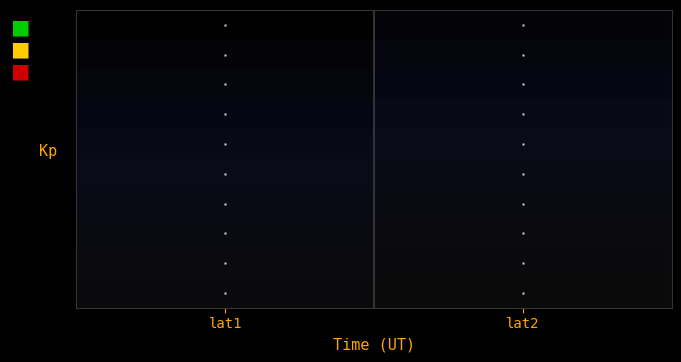

At how many categories does at least one series exceed 17?

2